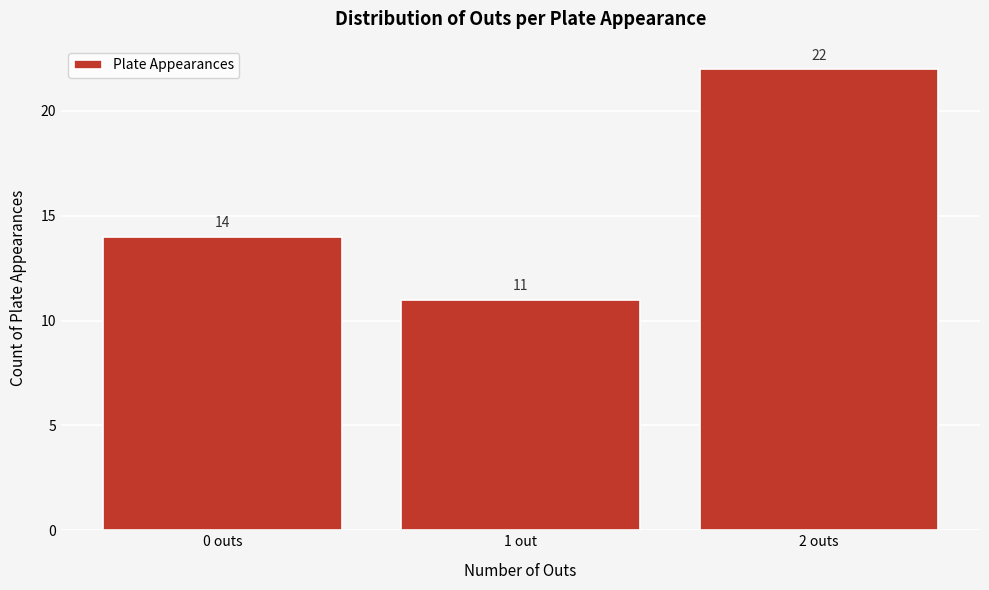

Reading left to right, what are all the values shown in this chart?

14	11	22